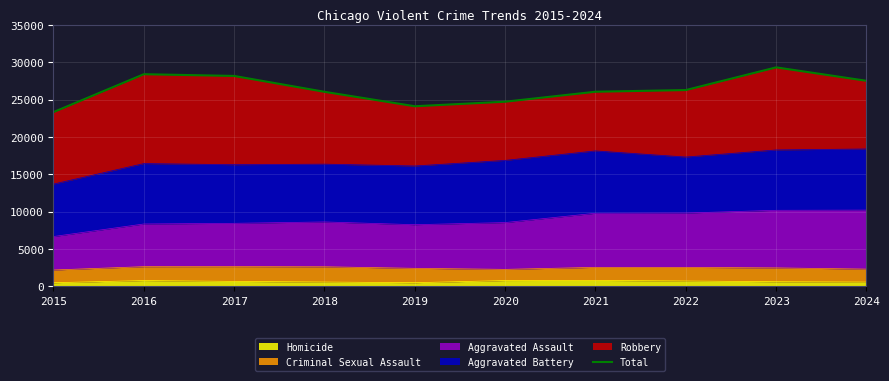

Approximately how many times larger is the value at 2023 compared to 2021?

1.1